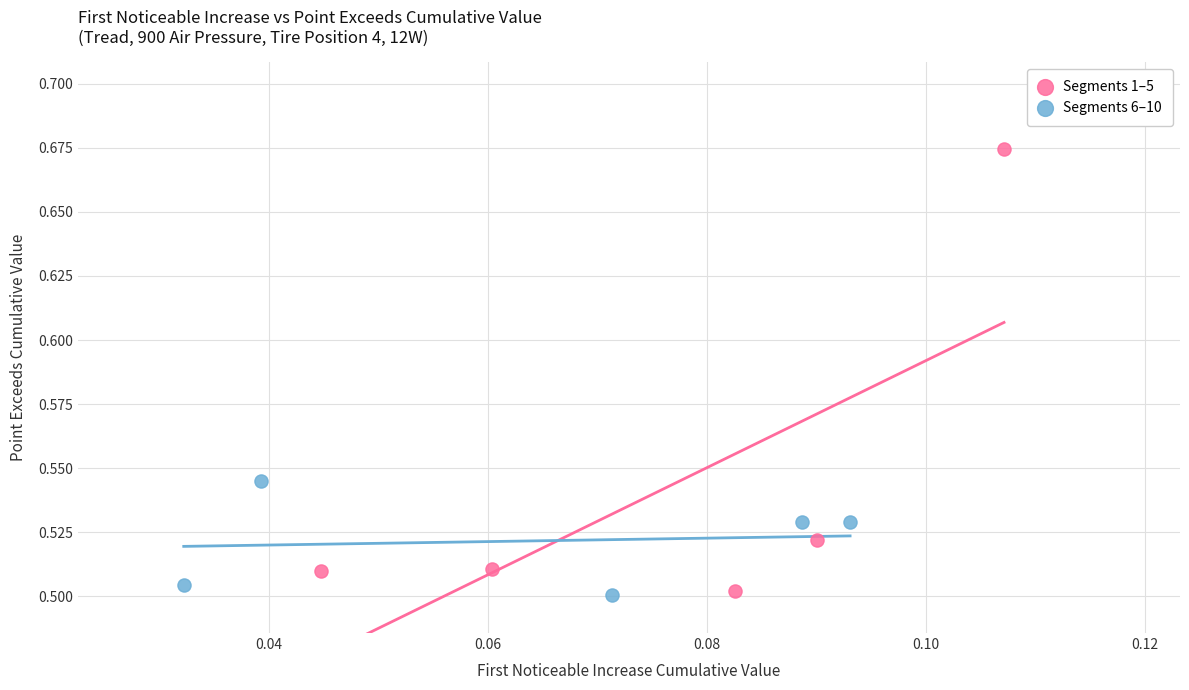

Which series has the widest spread of Y values?

Segments 1–5